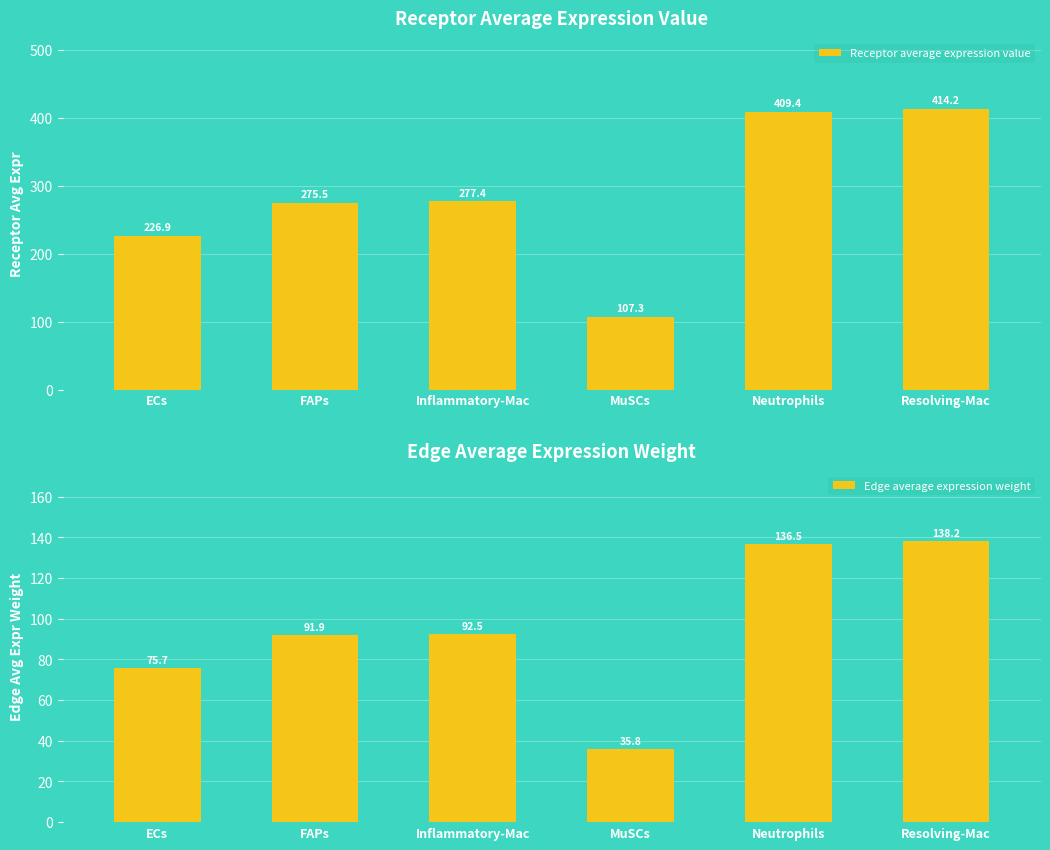

Reading left to right, extract all data points from this chart.

Receptor average expression value: ECs=226.9	FAPs=275.5	Inflammatory-Mac=277.4	MuSCs=107.3	Neutrophils=409.4	Resolving-Mac=414.2
Edge average expression weight: ECs=75.7	FAPs=91.9	Inflammatory-Mac=92.5	MuSCs=35.8	Neutrophils=136.5	Resolving-Mac=138.2